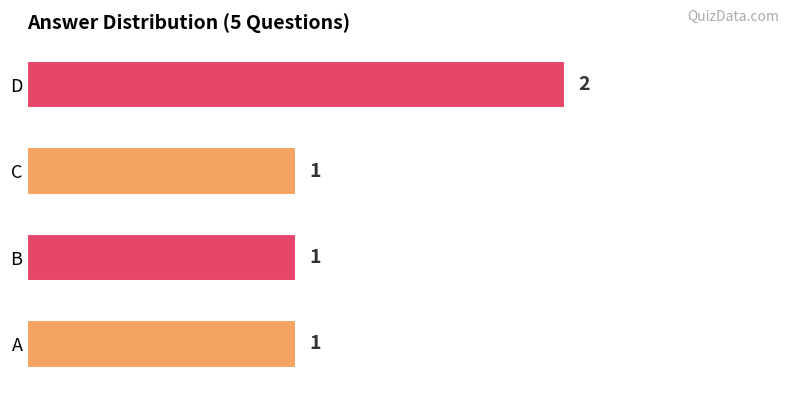

Does the chart contain any negative values?

No